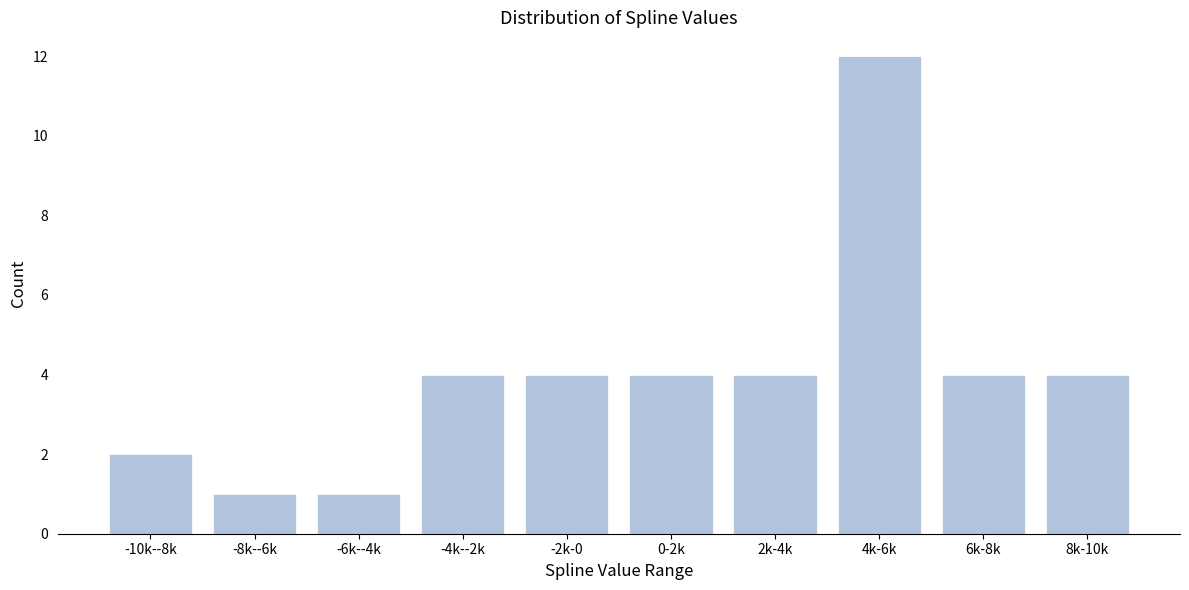

Reading right to left, list all the values displayed in this chart.

8k-10k=4	6k-8k=4	4k-6k=12	2k-4k=4	0-2k=4	-2k-0=4	-4k--2k=4	-6k--4k=1	-8k--6k=1	-10k--8k=2